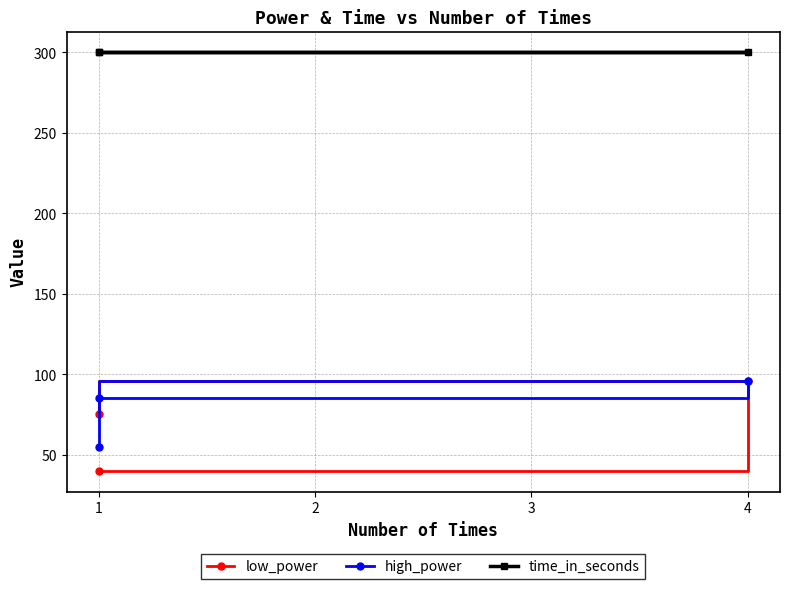

True or false: low_power has a value of 24 at 4.

False